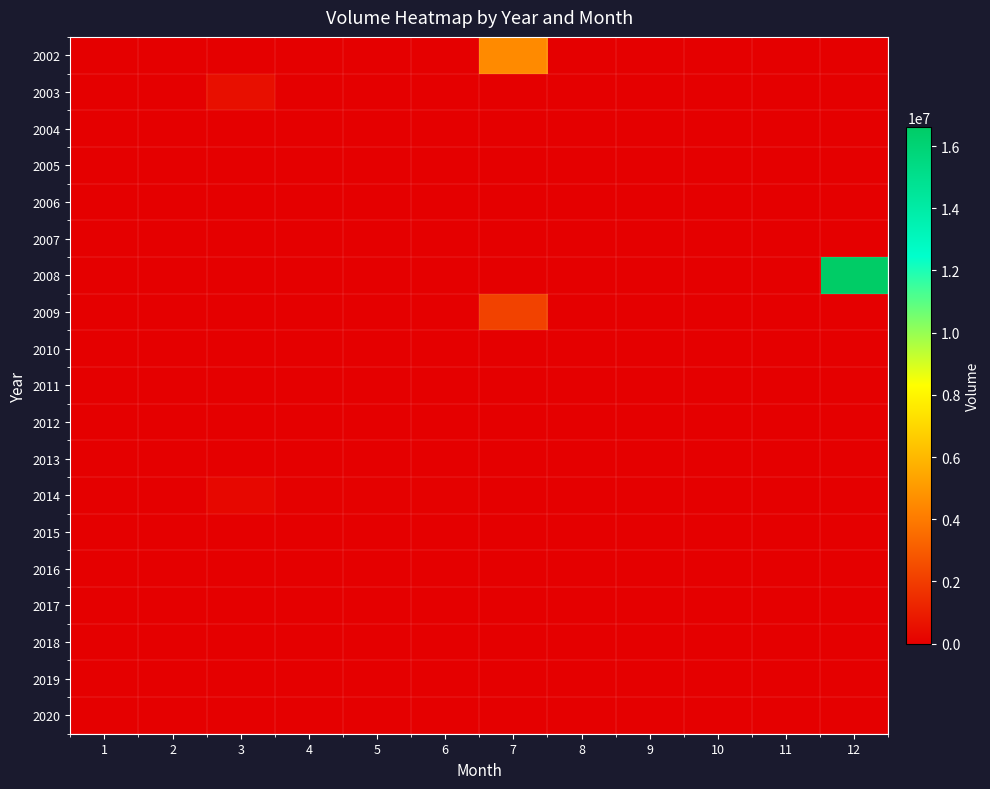

At how many categories does at least one series exceed 11803967?

1